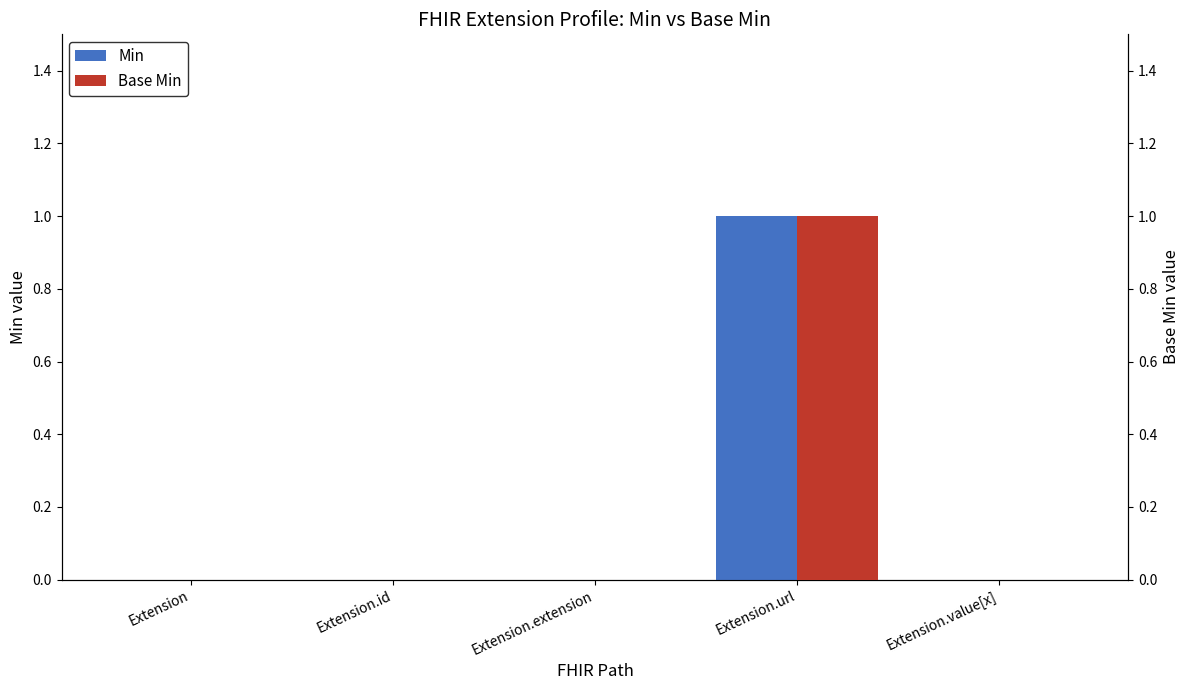

Are the bars grouped side by side (vs. stacked)?

Yes